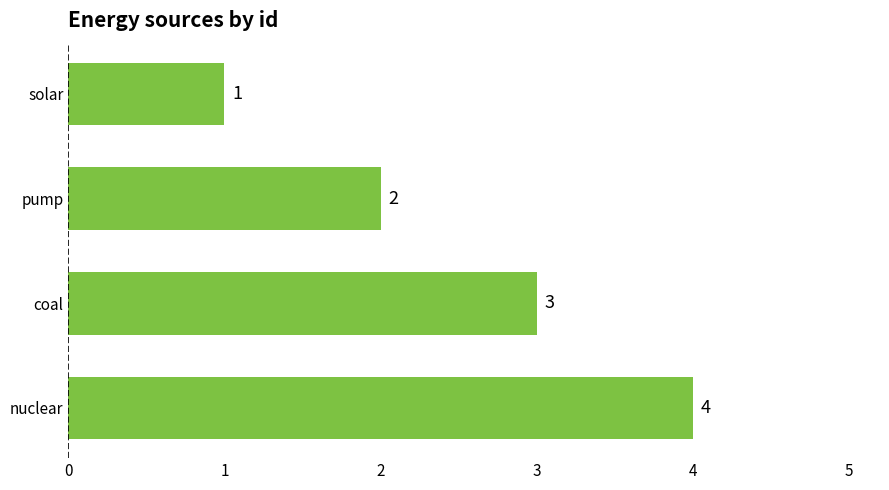

True or false: the data shows 6 at nuclear.

False